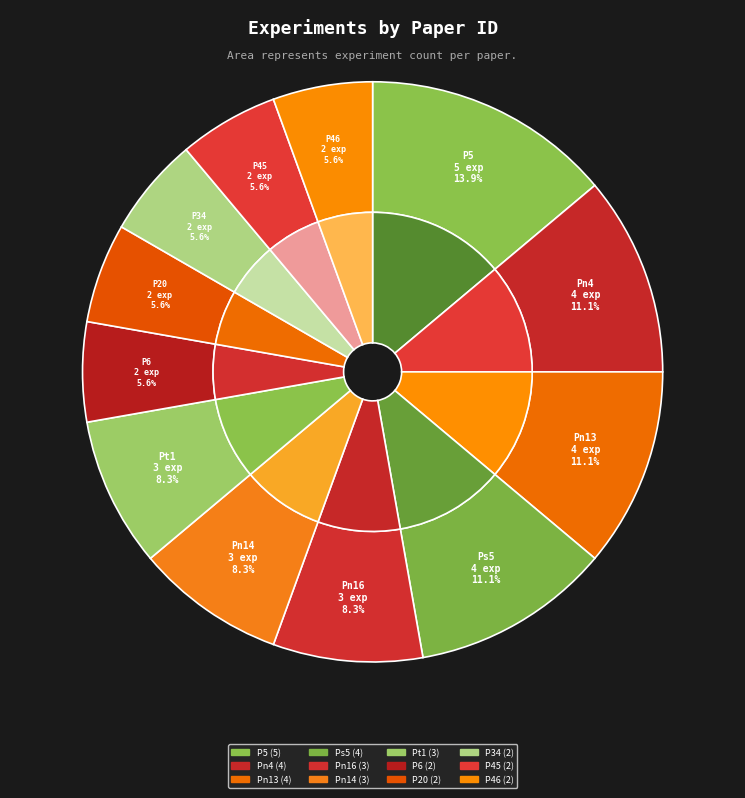

Count the number of slices in the pie.

12